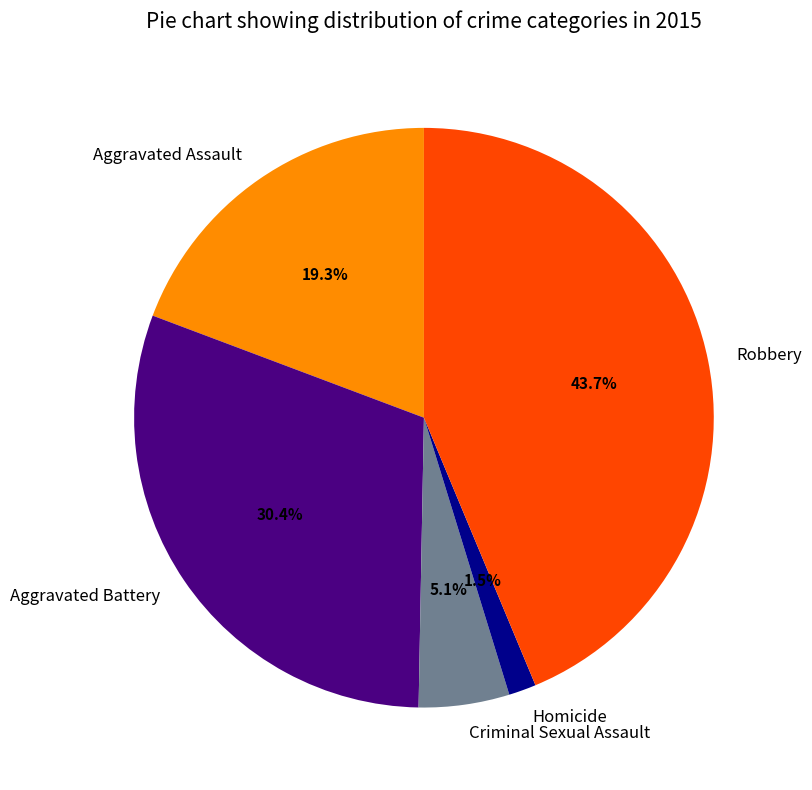

The Aggravated Battery slice represents 30% of the pie. True or false?

True